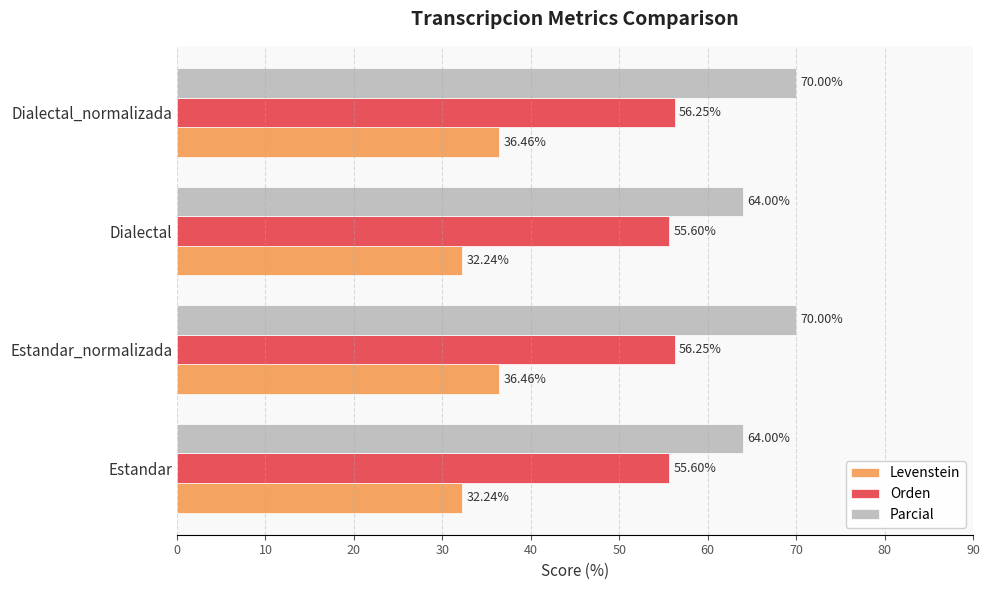

Rank the series by their maximum value, from highest to lowest.

Parcial, Orden, Levenstein